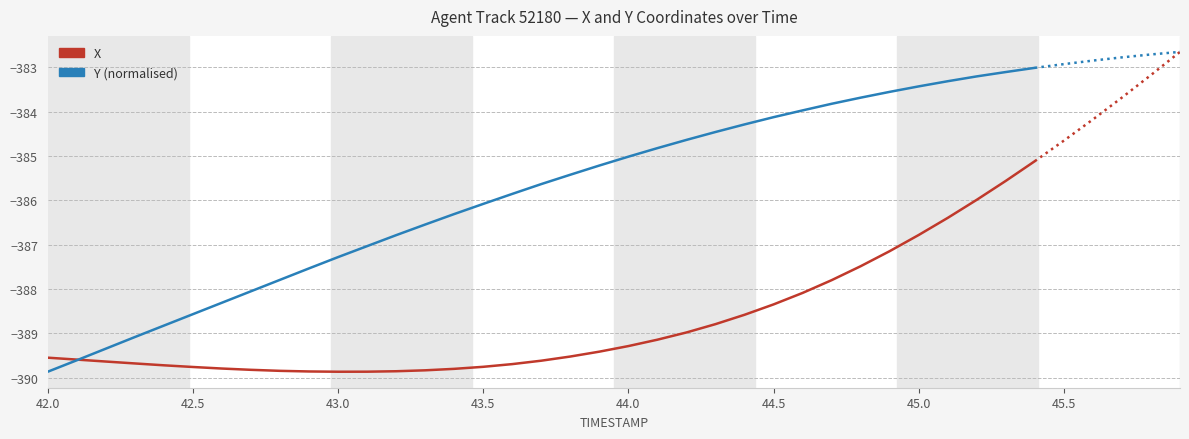

Which series has the widest spread of values?

Y (normalised)